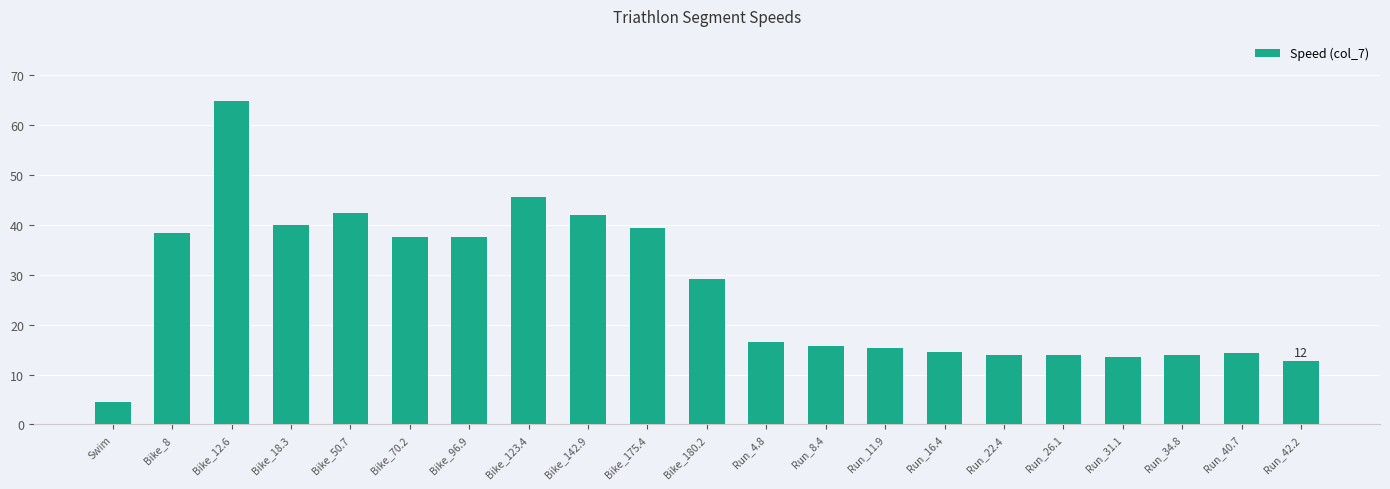

Which category has the highest value across all series?

Bike_12.6